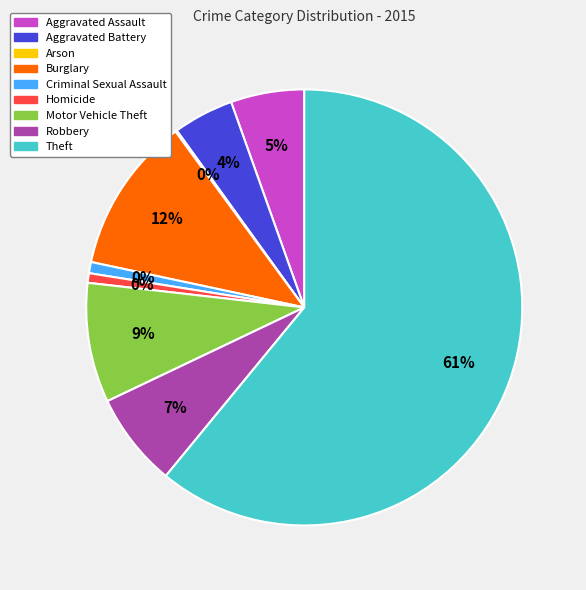

True or false: Criminal Sexual Assault accounts for 1% of the total.

True